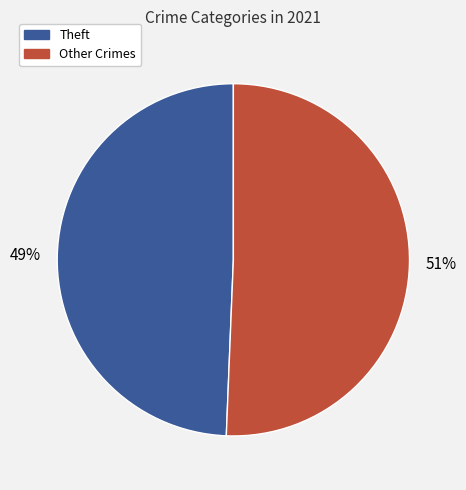

To the nearest percent, what is the average slice percentage?

50%